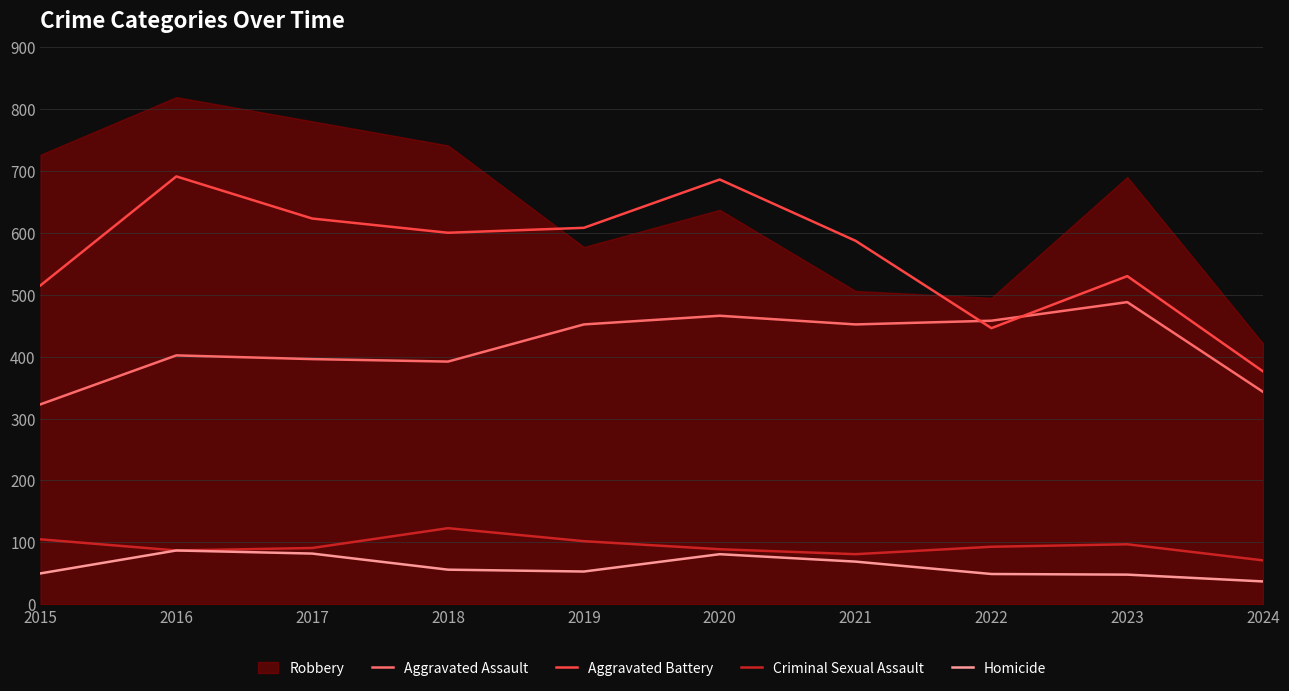

What is the value of the Criminal Sexual Assault point at the 5th from the left?

102